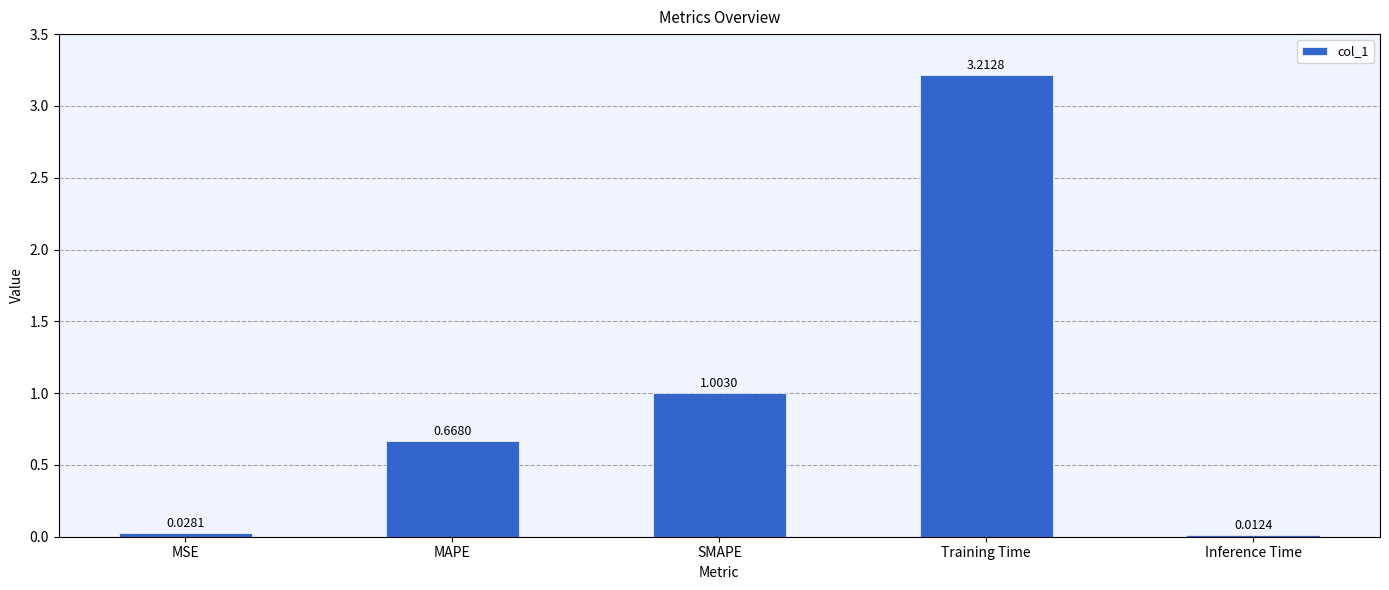

What is the sum of the values at SMAPE and MSE?

1.0